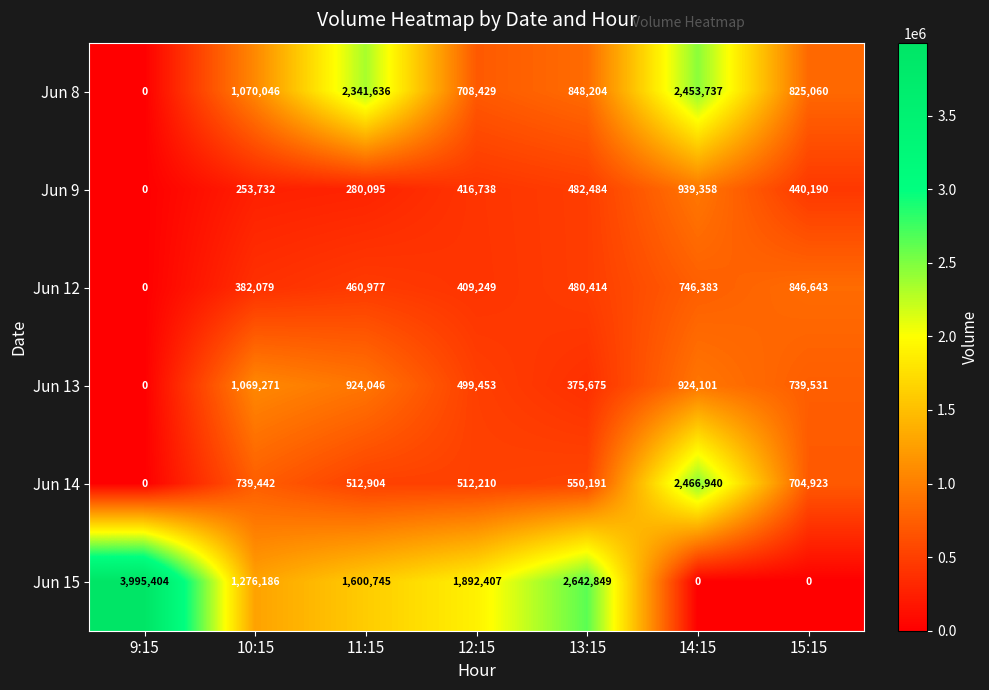

Which series has the largest range (max minus min)?

Jun 15